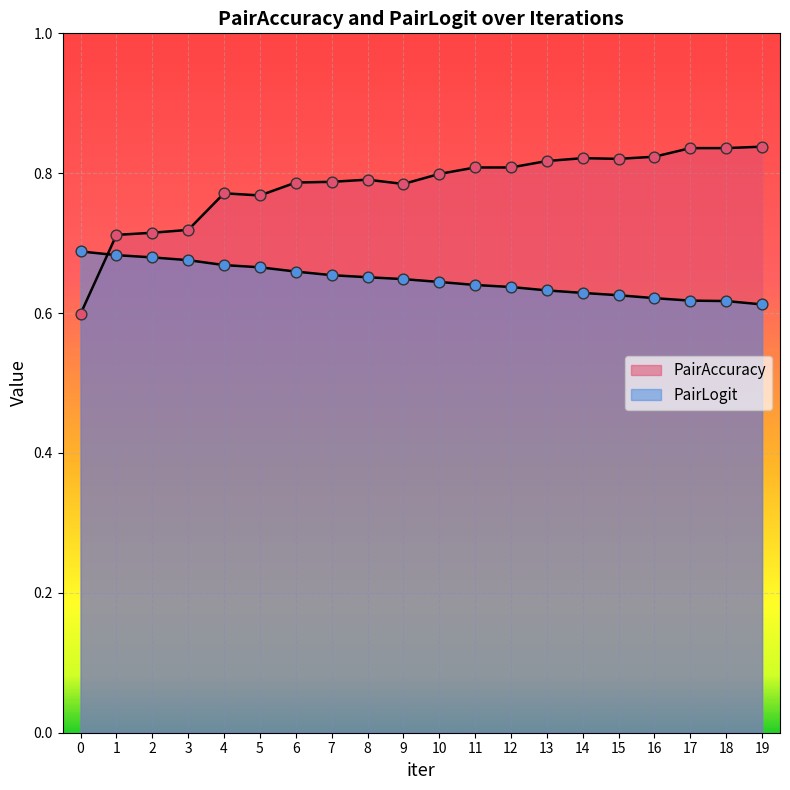

Is the value of PairAccuracy at 13 greater than the value of PairLogit at 11?

Yes